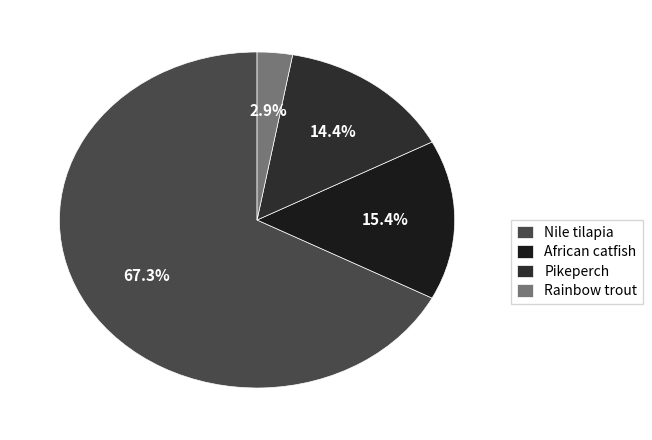

What percentage do Pikeperch and African catfish together represent?

29.8%